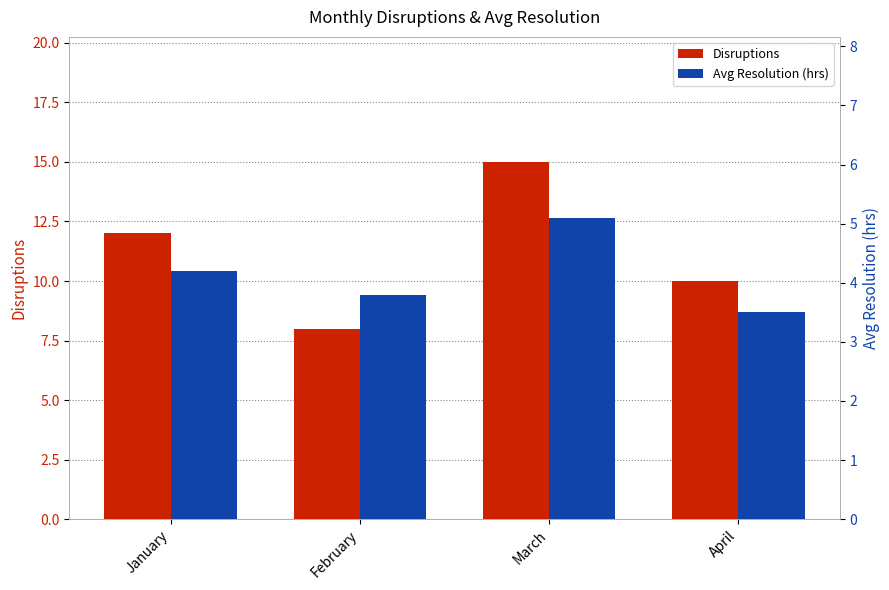

Where does the Disruptions series first go above 12?

March